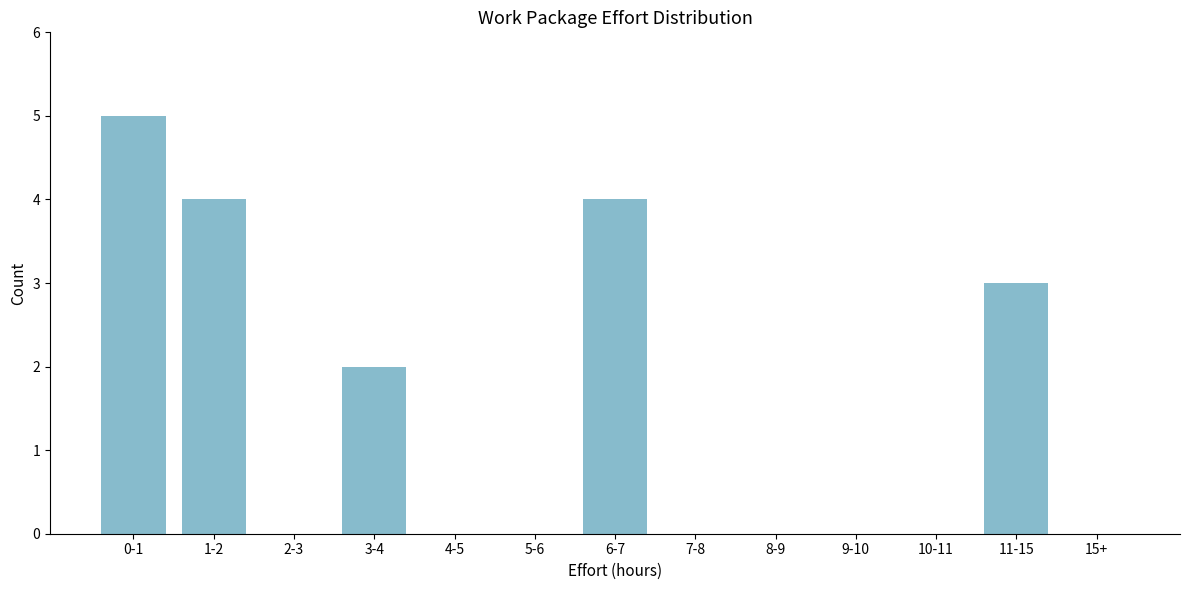

Reading left to right, what are all the values shown in this chart?

0-1=5	1-2=4	2-3=0	3-4=2	4-5=0	5-6=0	6-7=4	7-8=0	8-9=0	9-10=0	10-11=0	11-15=3	15+=0